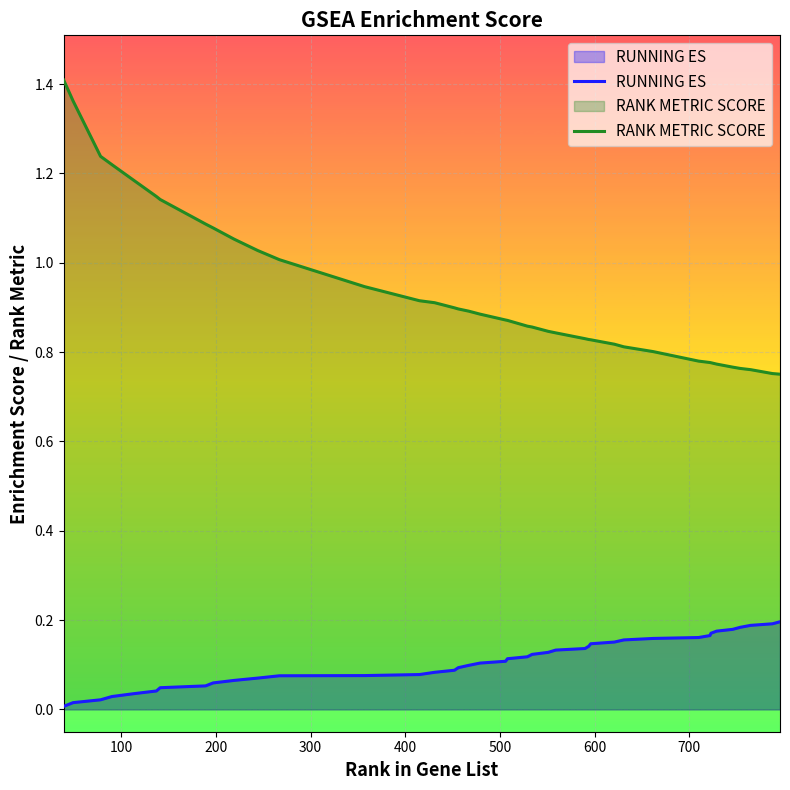

What is the value of the RANK METRIC SCORE point at the 21st from the left?

0.9